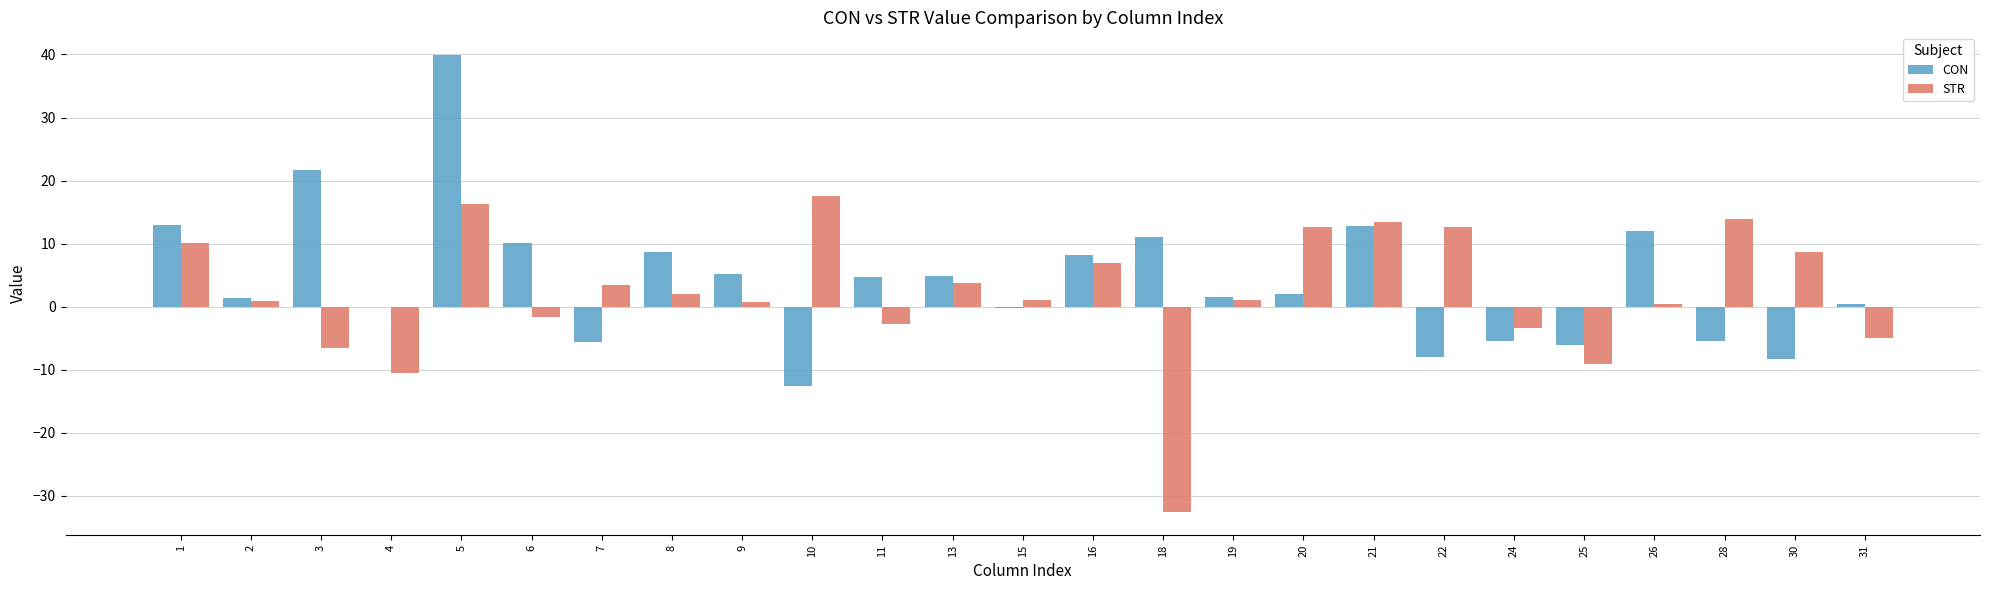

Between 4 and 26, which series saw the biggest shift?

CON